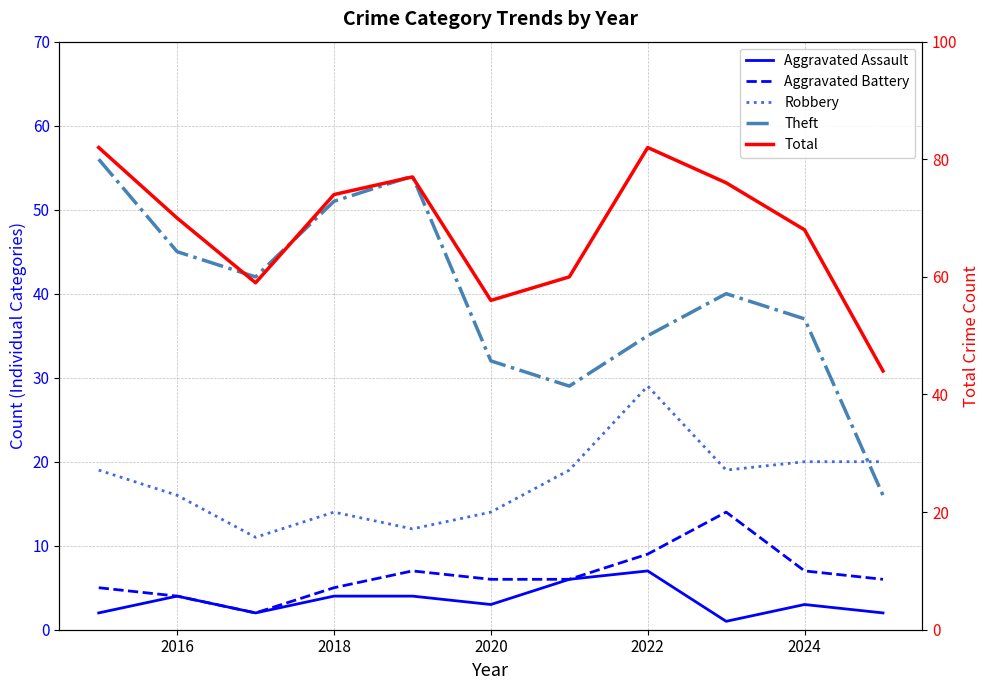

Rank the series by their maximum value, from highest to lowest.

Total, Theft, Robbery, Aggravated Battery, Aggravated Assault